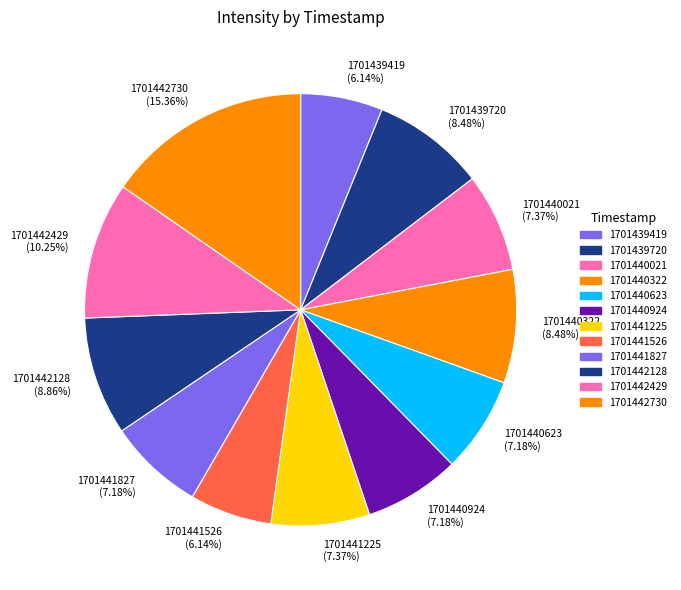

To the nearest percent, what is the average slice percentage?

8%